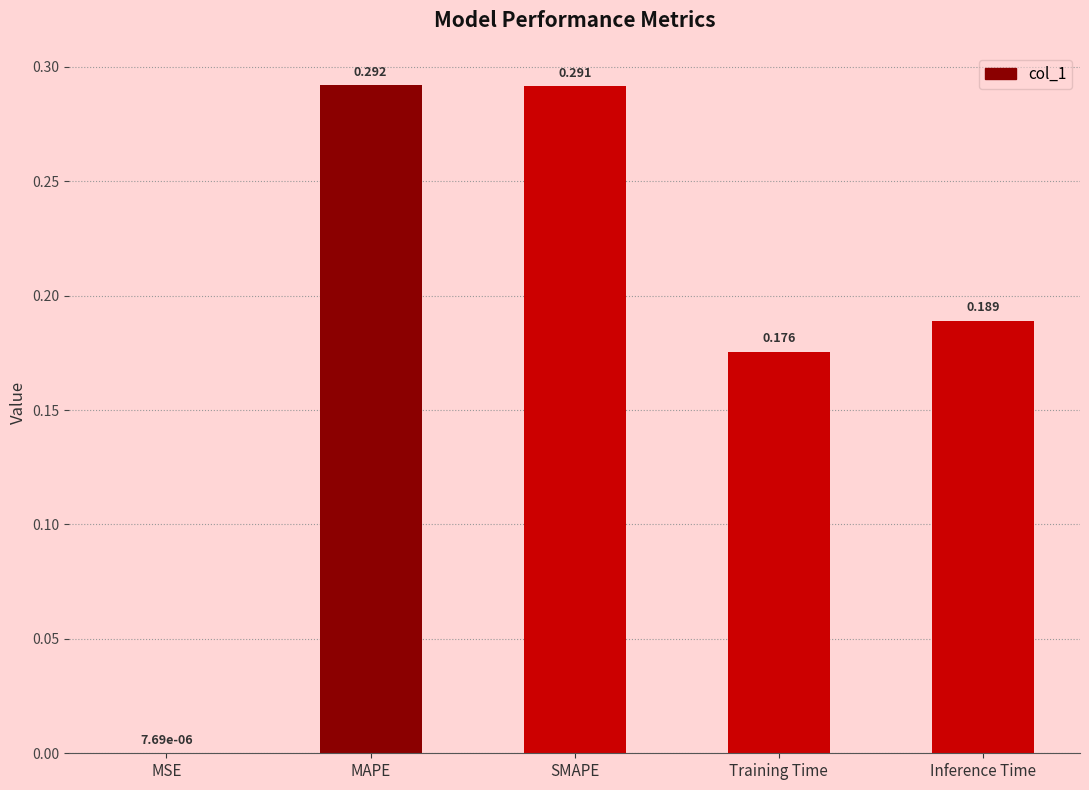

The chart shows a value of 0.5 at SMAPE. True or false?

False